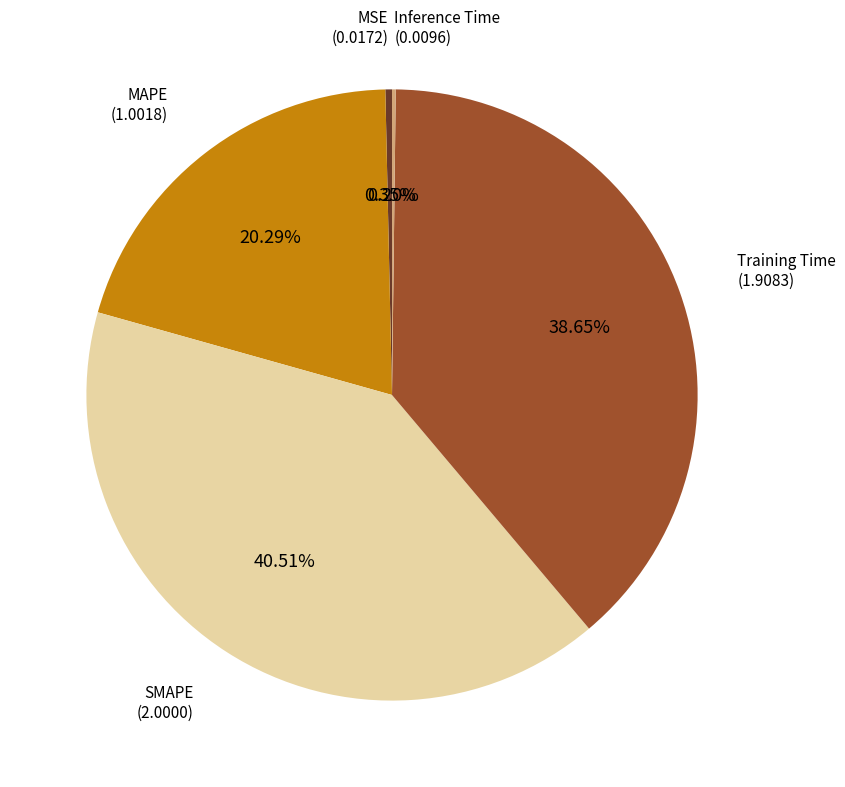

Does any single category account for the majority?

No